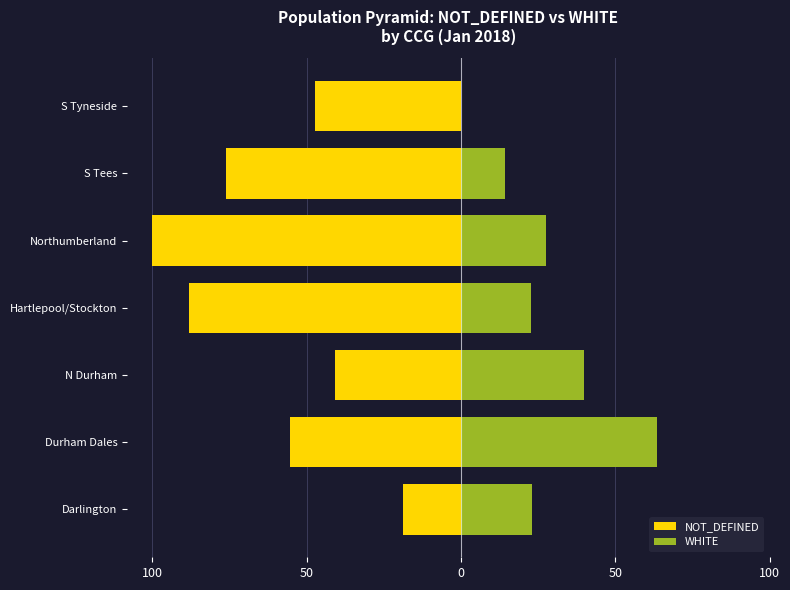

What is the difference between the highest and lowest values at S Tees?

90.3